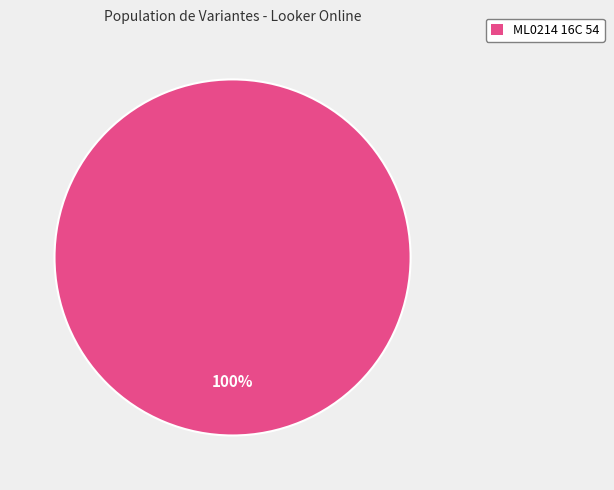

Is there any slice that represents more than half of the pie?

Yes